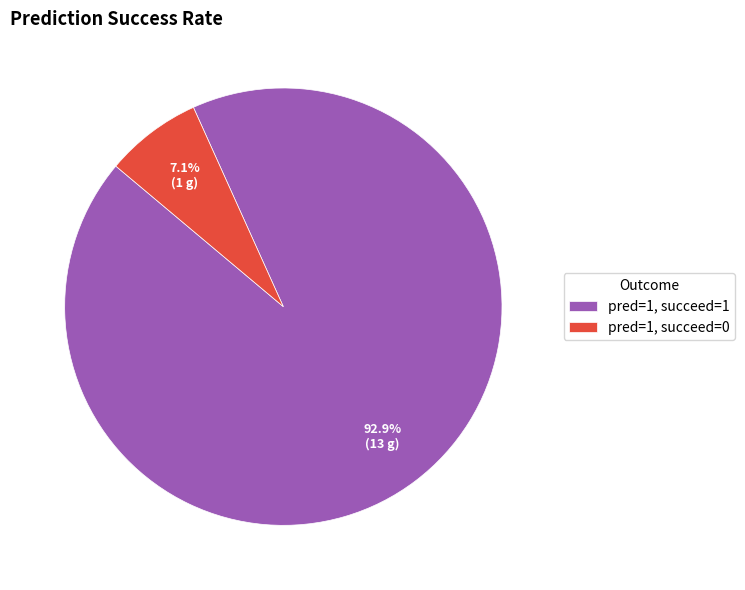

What is the largest slice in the pie chart?

pred=1, succeed=1